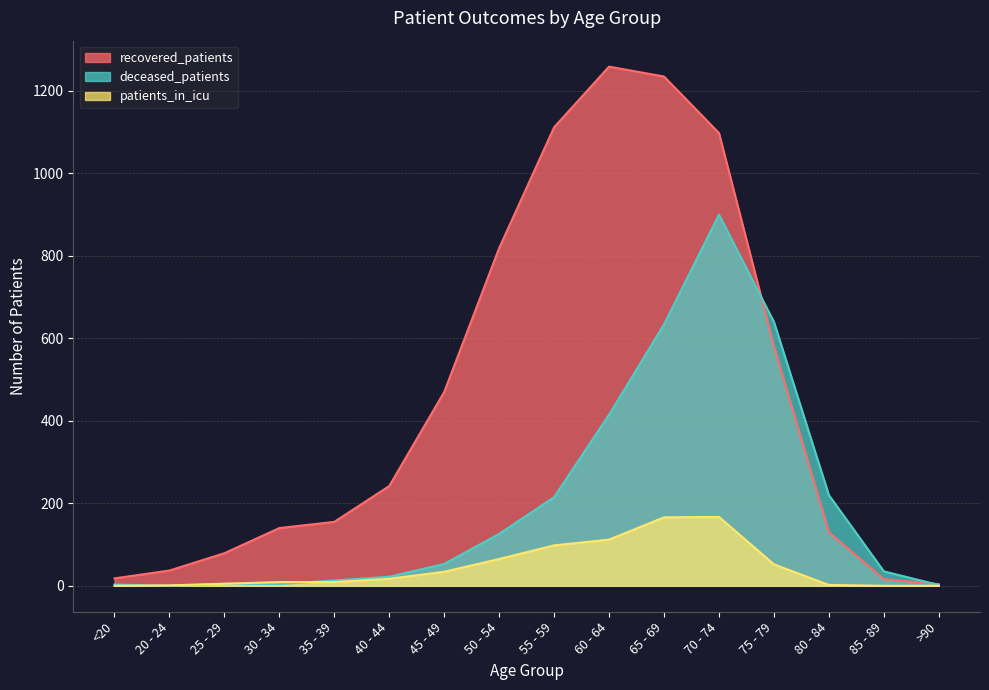

How many data points in deceased_patients are less than 53?

8